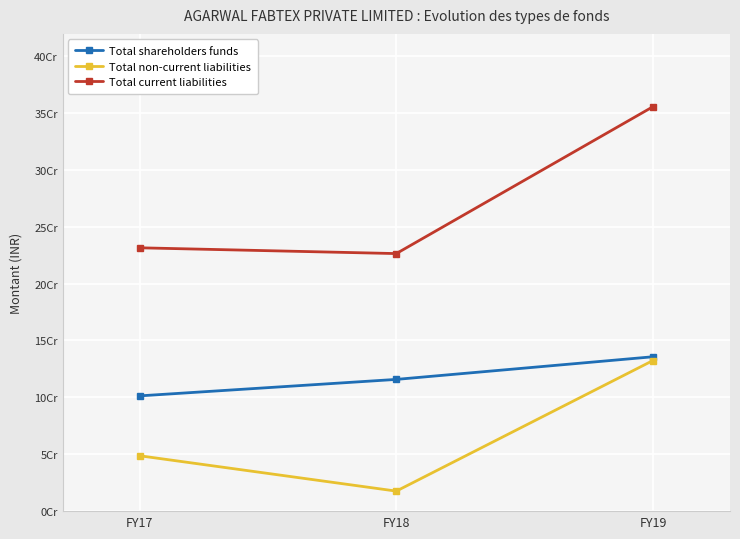

The value of Total non-current liabilities at FY19 is 199818213. True or false?

False